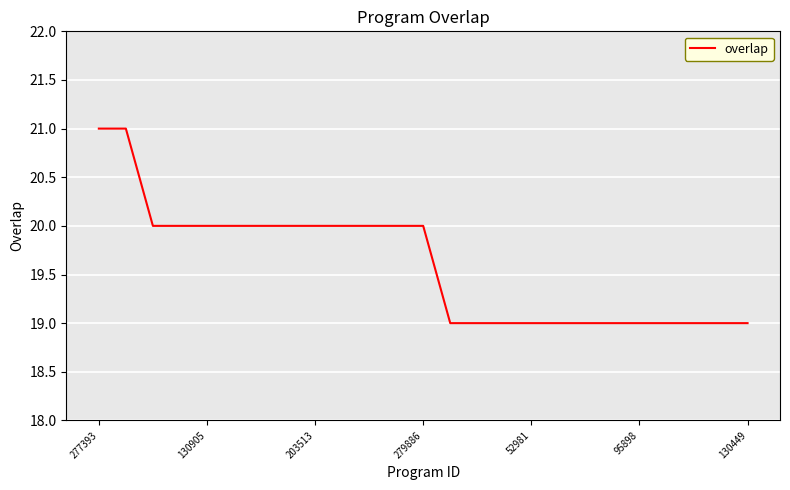

What is the maximum value shown in the chart?

21